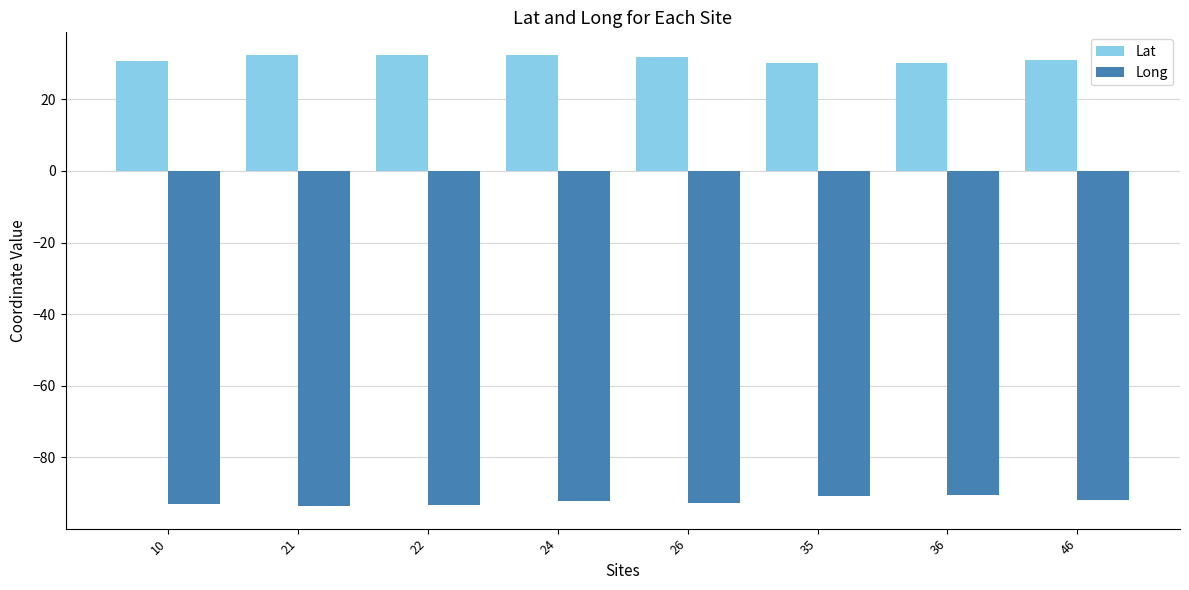

What is the sum of all Lat values?

251.6